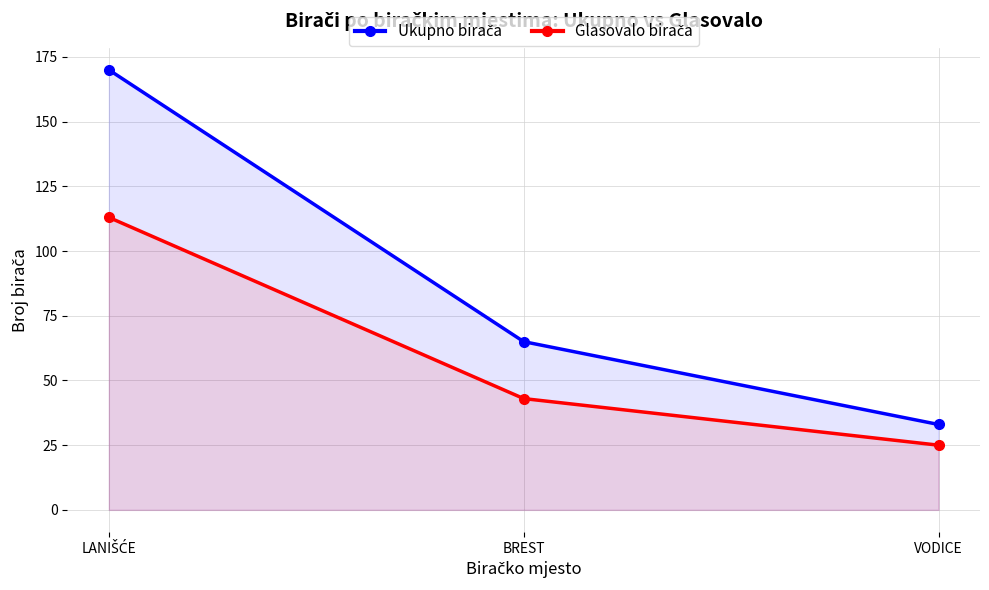

Does the chart display data point markers on the line(s)?

Yes